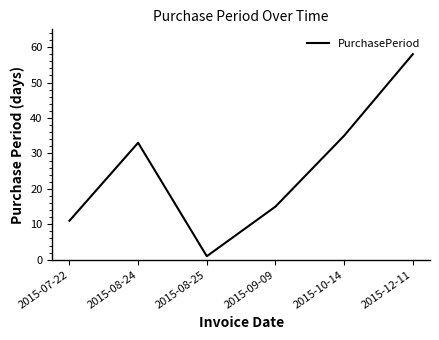

What position from the left is 2015-12-11?

6